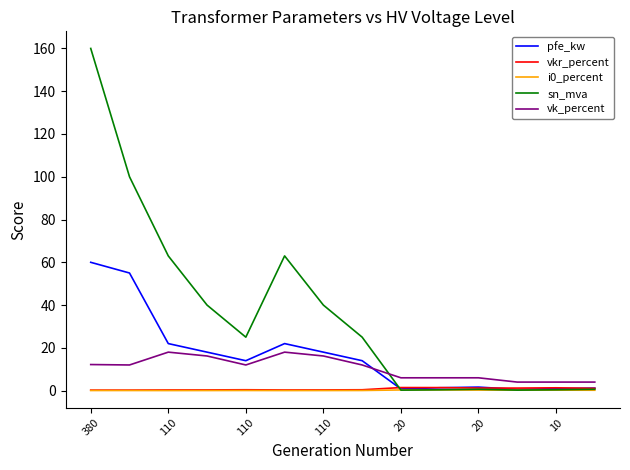

Which series has the largest total across all categories?

sn_mva